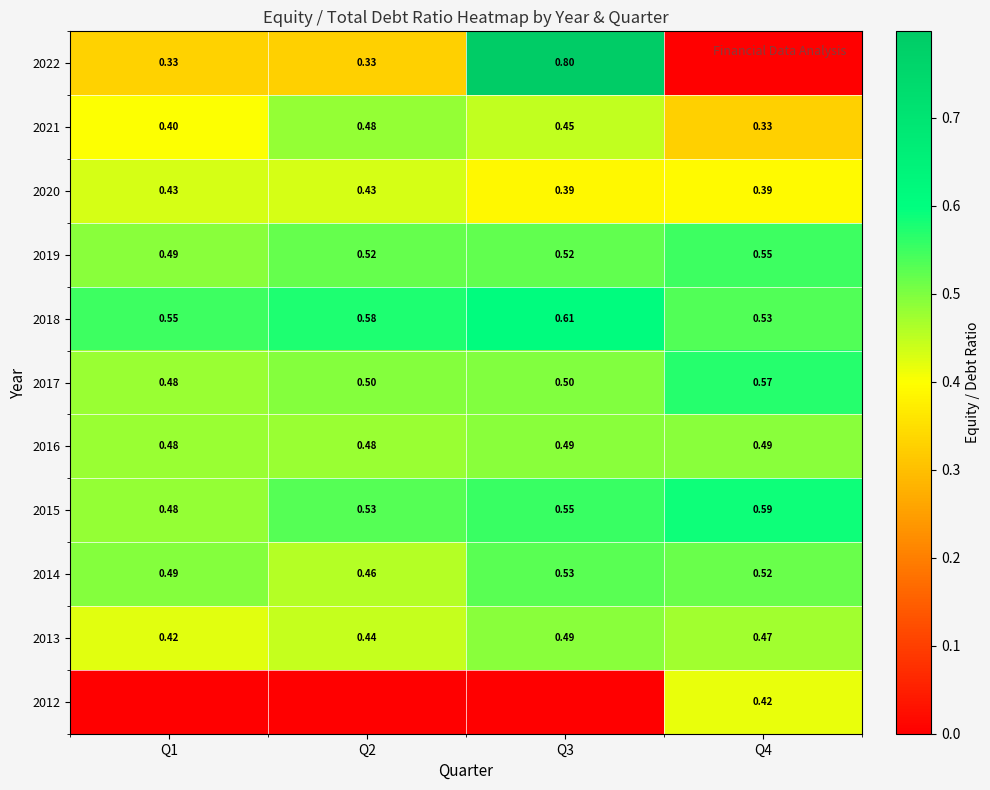

What is the spread (max minus min) of values at Q2?

0.6